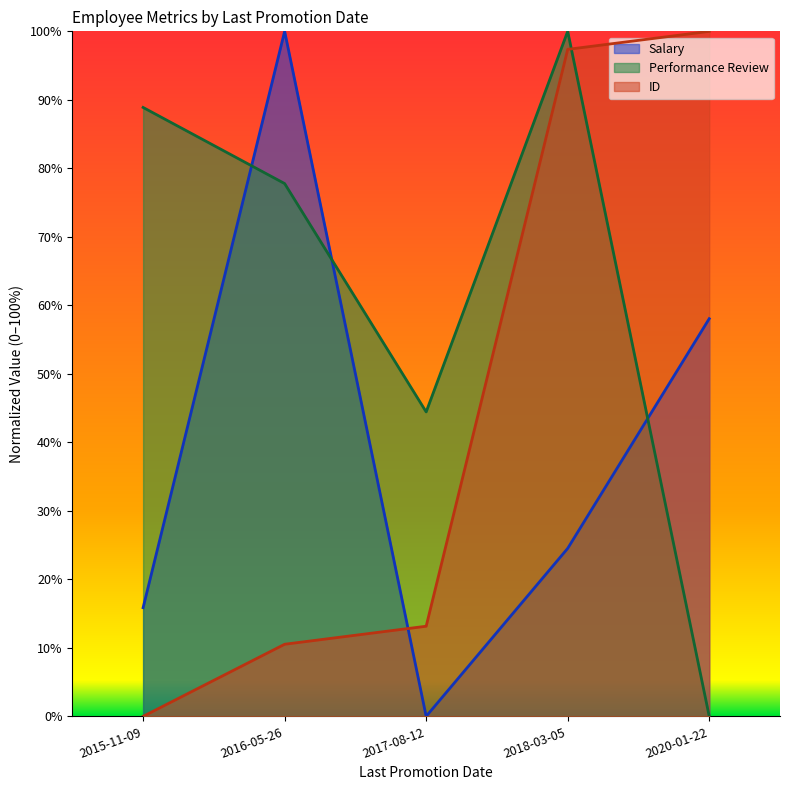

What is the label of the 1st point from the right?

2020-01-22